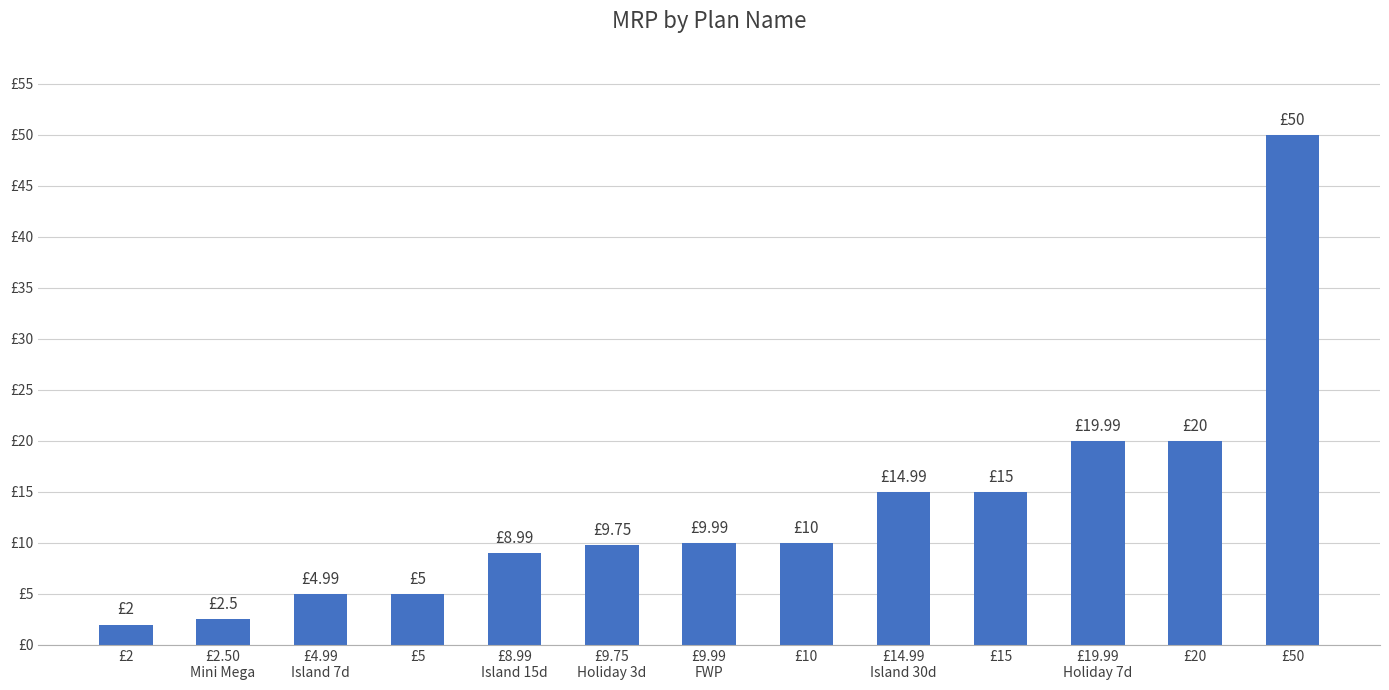

How many data points are less than 9?

5